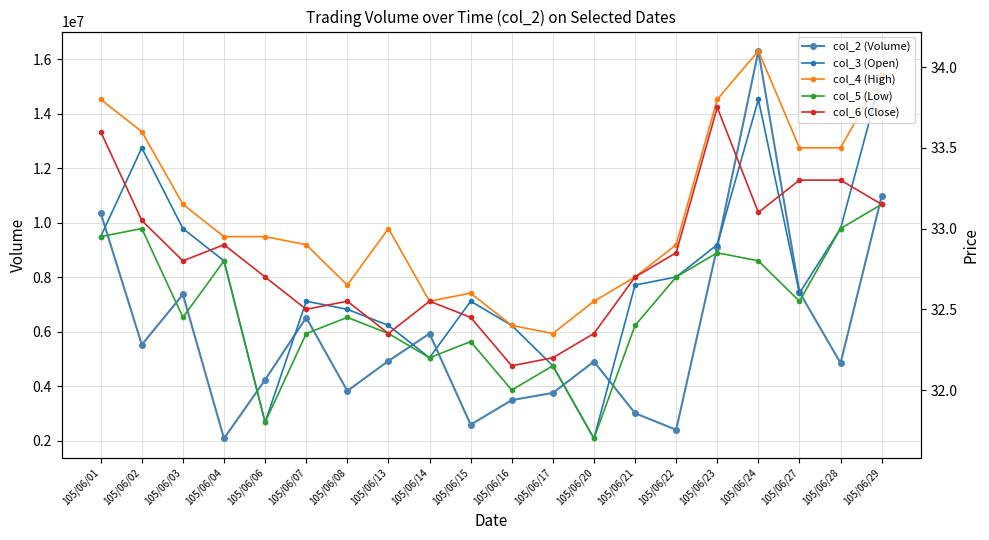

At which category is the sum across all series the highest?

105/06/24